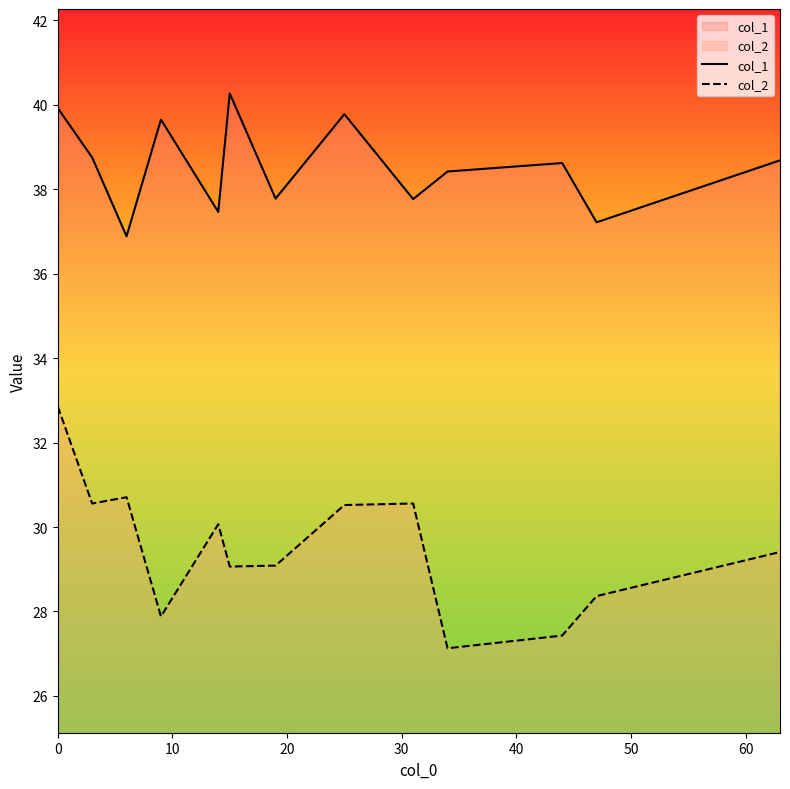

What is the difference between the maximum and minimum values in the col_1 series?

3.4